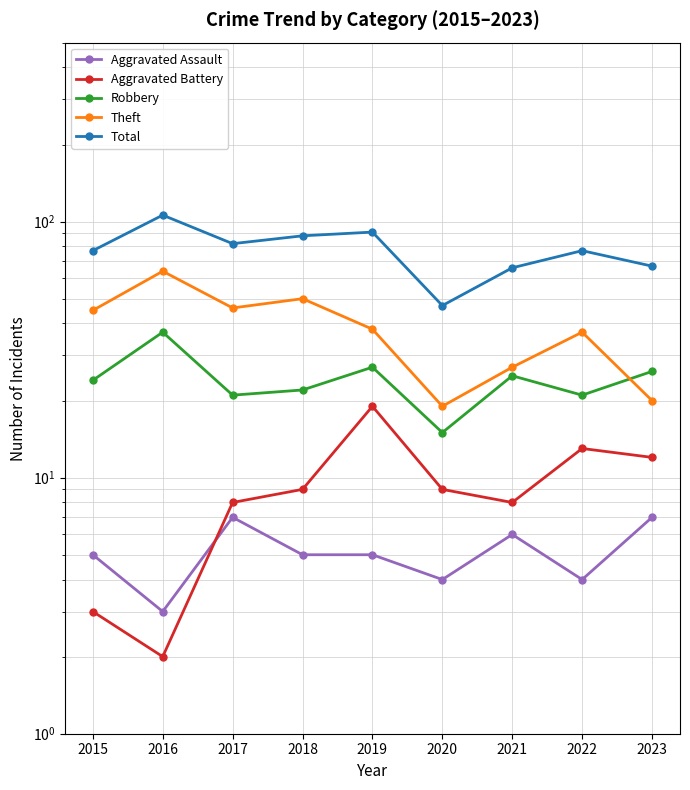

Reading left to right, extract all data points from this chart.

Aggravated Assault: 2015=5	2016=3	2017=7	2018=5	2019=5	2020=4	2021=6	2022=4	2023=7
Aggravated Battery: 2015=3	2016=2	2017=8	2018=9	2019=19	2020=9	2021=8	2022=13	2023=12
Robbery: 2015=24	2016=37	2017=21	2018=22	2019=27	2020=15	2021=25	2022=21	2023=26
Theft: 2015=45	2016=64	2017=46	2018=50	2019=38	2020=19	2021=27	2022=37	2023=20
Total: 2015=77	2016=106	2017=82	2018=88	2019=91	2020=47	2021=66	2022=77	2023=67